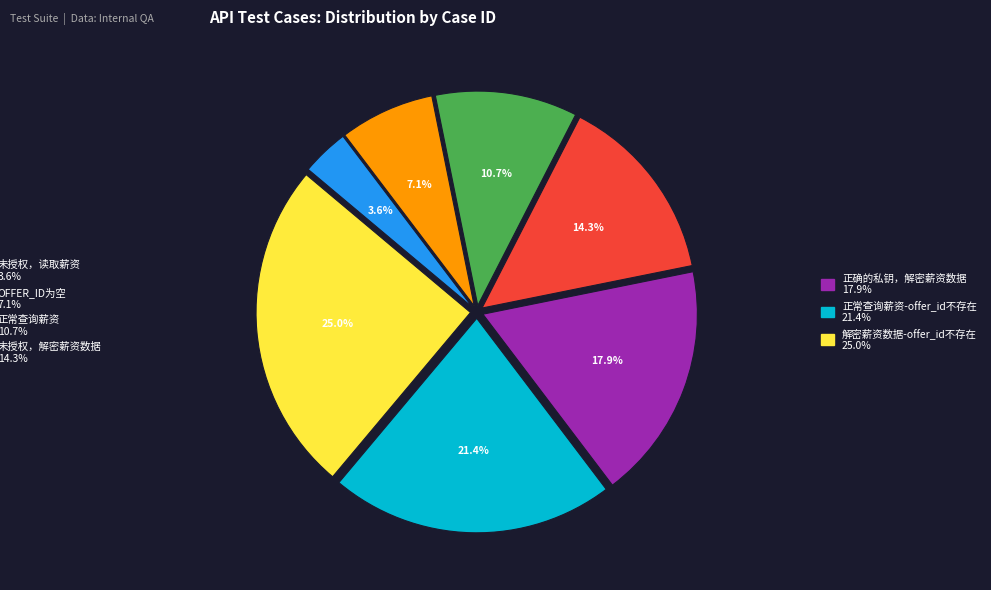

Is there a majority slice in this chart?

No